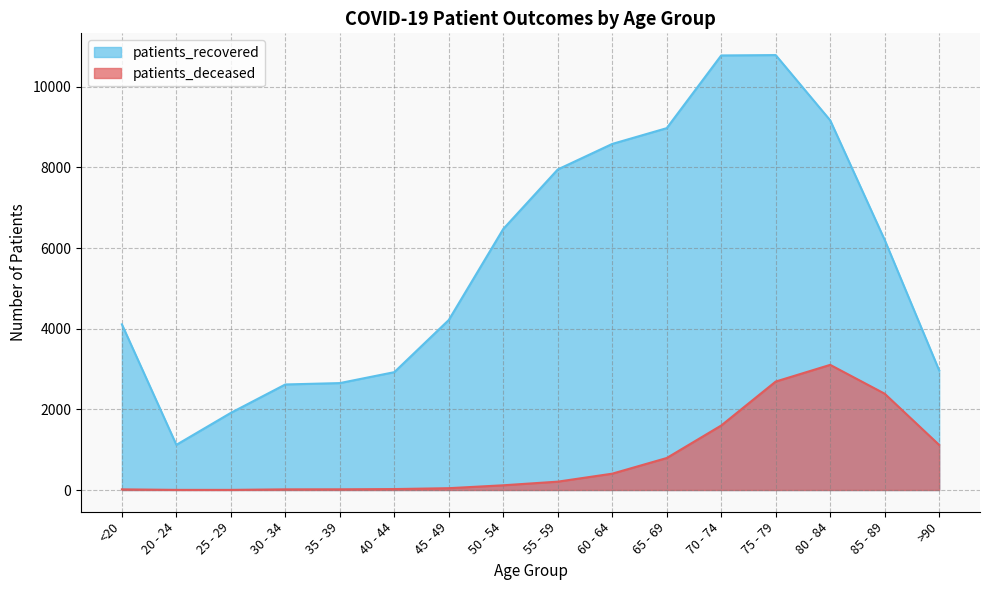

What is the difference between the patients_deceased values at 45 - 49 and 35 - 39?

28